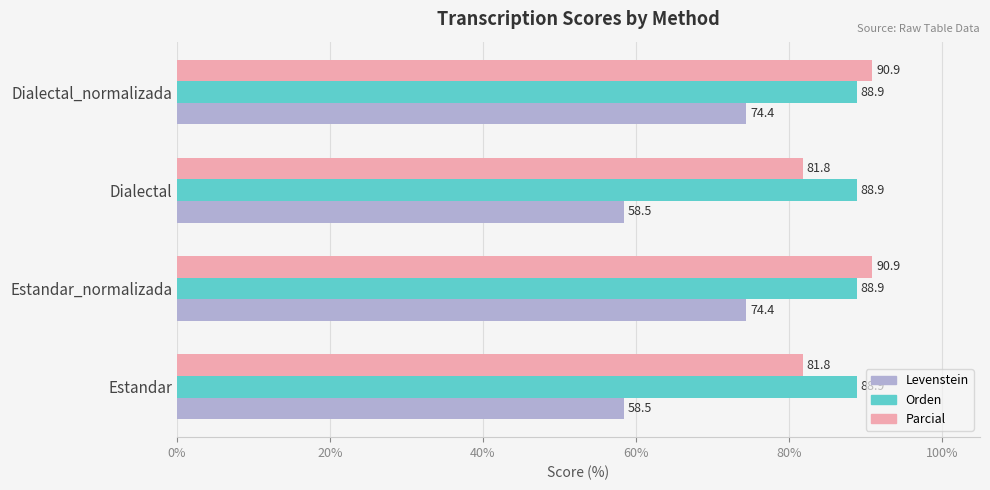

What is the difference between the maximum and second lowest values in the Levenstein series?

15.9